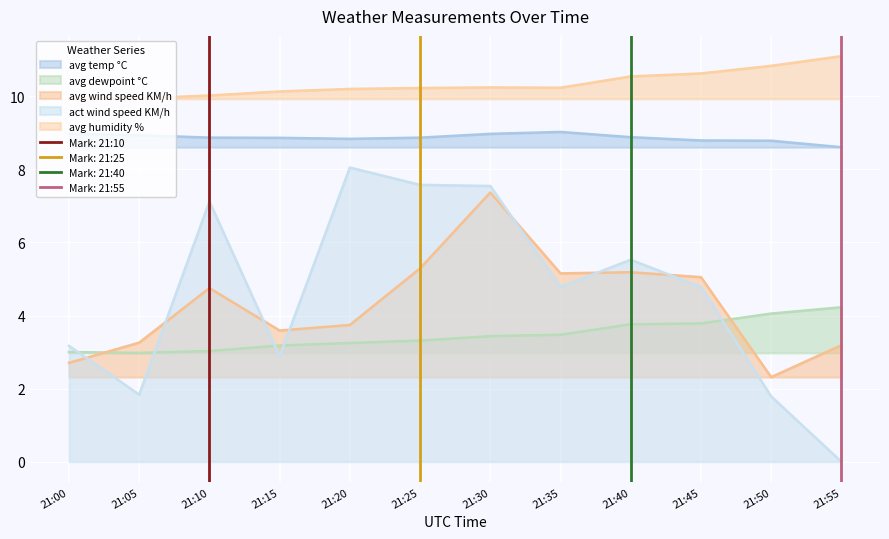

Reading left to right, transcribe all the data shown in this chart.

avg temp °C: 21:00=9.0	21:05=8.9	21:10=8.9	21:15=8.9	21:20=8.8	21:25=8.9	21:30=9.0	21:35=9.0	21:40=8.9	21:45=8.8	21:50=8.8	21:55=8.6
avg dewpoint °C: 21:00=3.0	21:05=3.0	21:10=3.0	21:15=3.2	21:20=3.2	21:25=3.3	21:30=3.4	21:35=3.5	21:40=3.8	21:45=3.8	21:50=4.1	21:55=4.2
avg humidity %: 21:00=9.9	21:05=9.9	21:10=10.0	21:15=10.1	21:20=10.2	21:25=10.2	21:30=10.2	21:35=10.2	21:40=10.5	21:45=10.6	21:50=10.8	21:55=11.1
avg wind speed KM/h: 21:00=2.7	21:05=3.3	21:10=4.8	21:15=3.6	21:20=3.7	21:25=5.3	21:30=7.4	21:35=5.2	21:40=5.2	21:45=5.1	21:50=2.3	21:55=3.2
act wind speed KM/h: 21:00=3.2	21:05=1.8	21:10=7.1	21:15=2.9	21:20=8.0	21:25=7.6	21:30=7.5	21:35=4.8	21:40=5.5	21:45=4.8	21:50=1.8	21:55=0.0